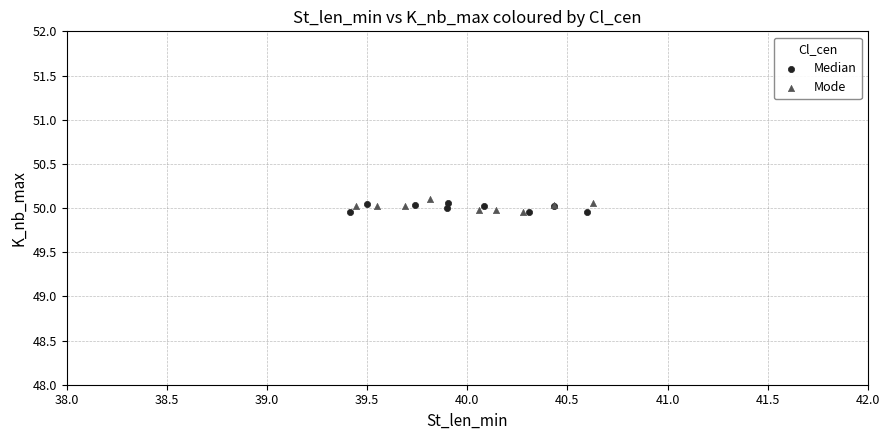

What are all the series names shown in the legend?

Median, Mode